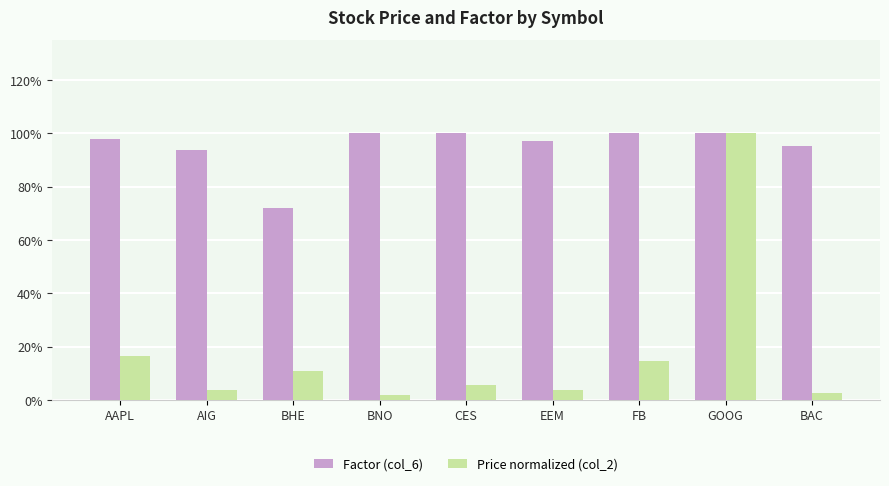

Reading left to right, transcribe all the data shown in this chart.

Factor (col_6): 1.0	0.9	0.7	1.0	1.0	1.0	1.0	1.0	1.0
Price normalized (col_2): 0.2	0.0	0.1	0.0	0.1	0.0	0.1	1.0	0.0